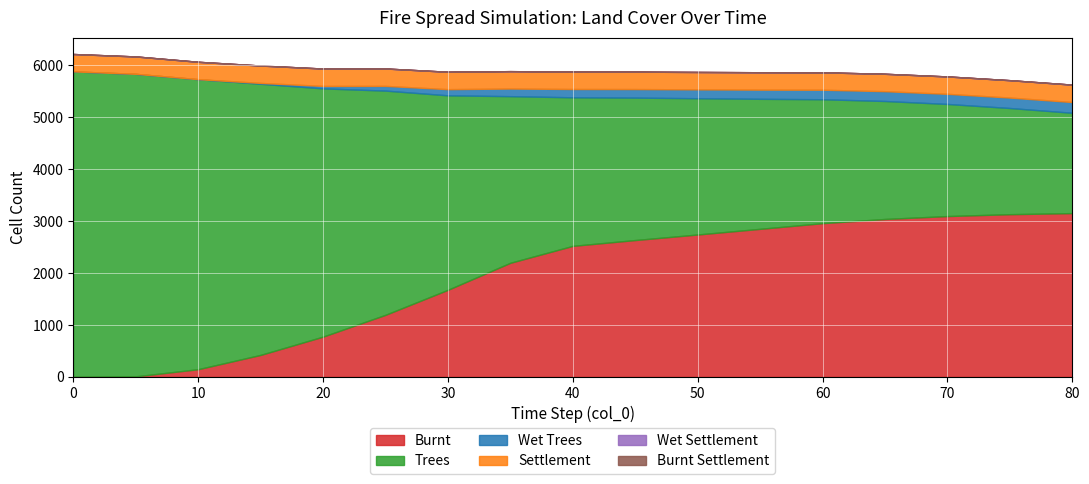

Which series changed the most between 15 and 50?

trees